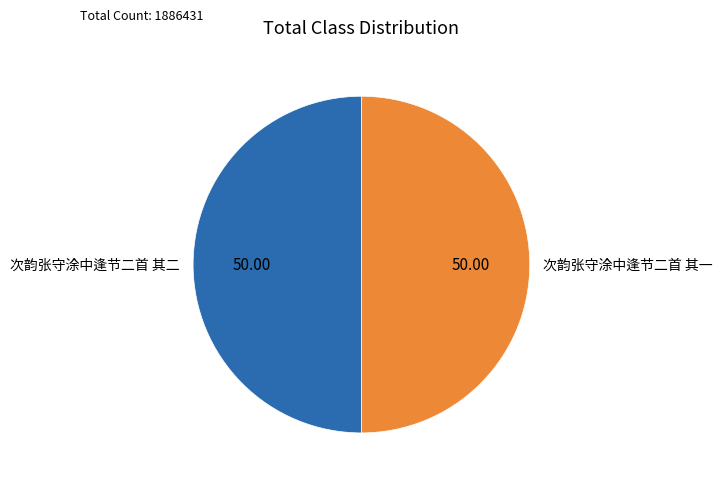

Do 次韵张守涂中逢节二首 其二 and 次韵张守涂中逢节二首 其一 together represent more than half of the pie?

Yes